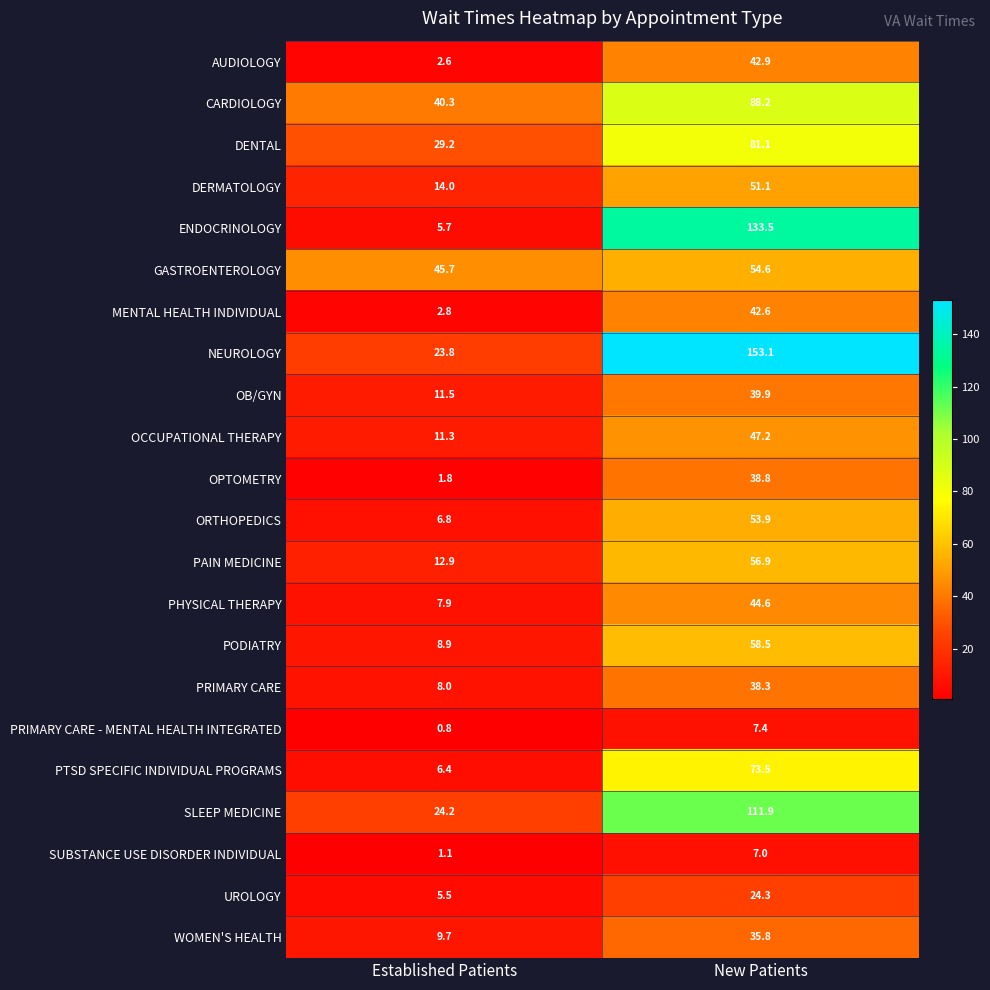

Which series changed the most between Established Patients and New Patients?

NEUROLOGY